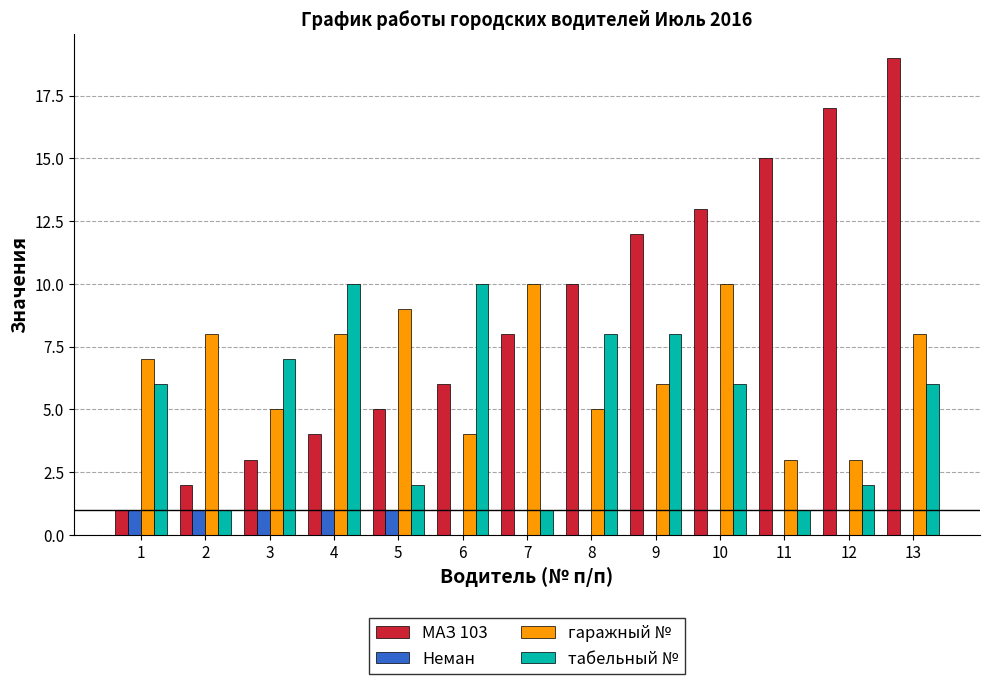

What is the total value across all series at 12?

22